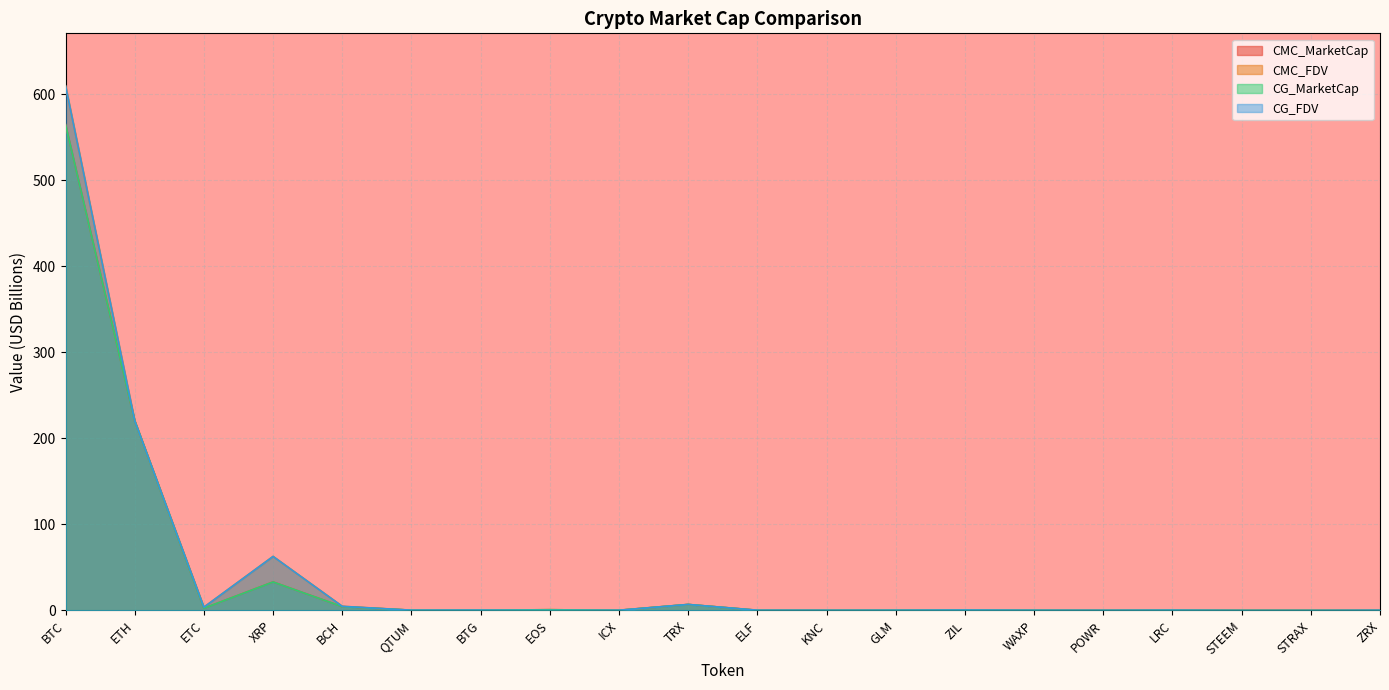

How many values in CG_FDV are above zero?

17